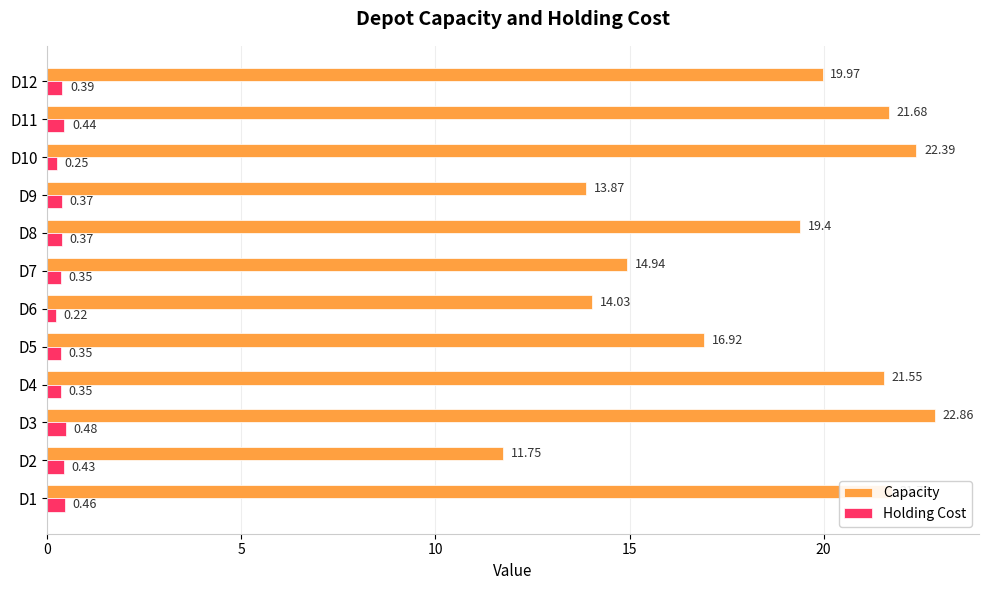

Is the value of Holding Cost at D2 greater than the value of Capacity at D12?

No